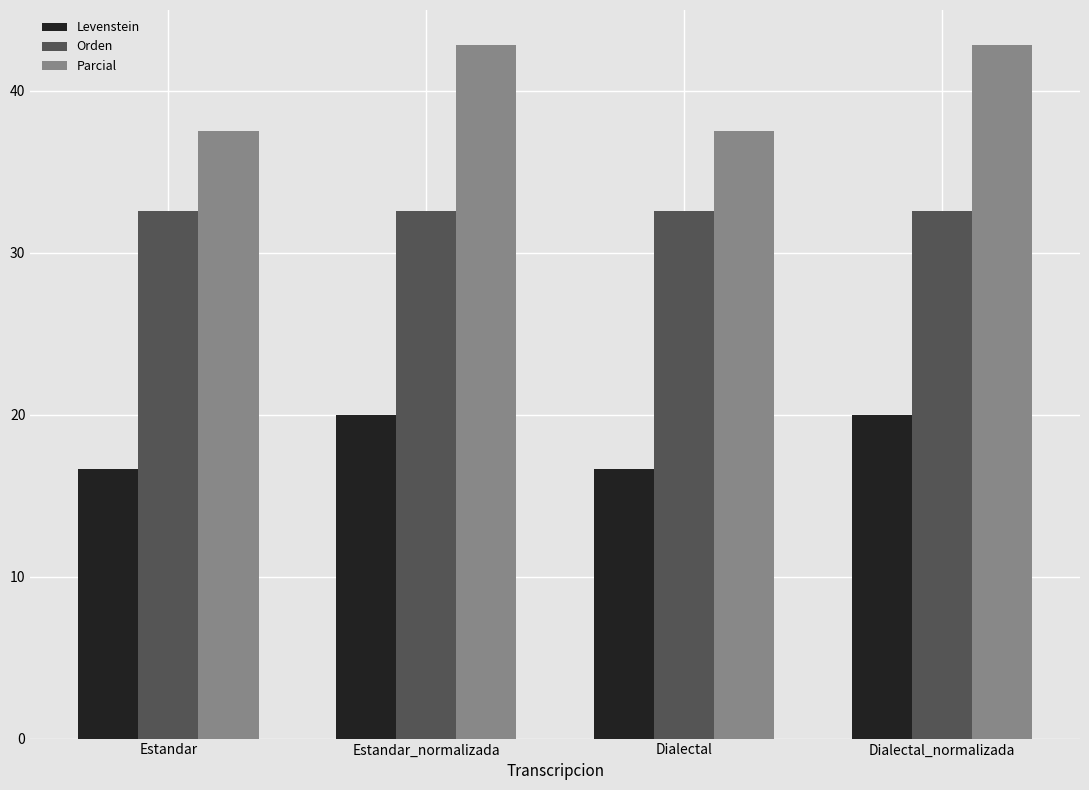

What is the sum of the Levenstein values at Estandar and Dialectal_normalizada?

36.7